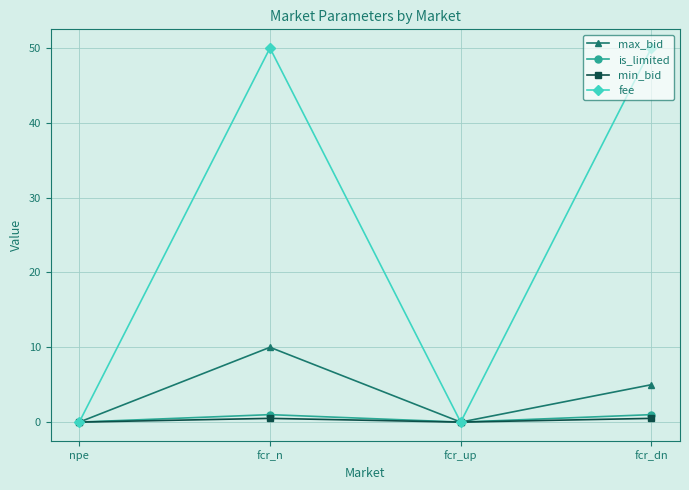

What is the difference between the max_bid values at npe and fcr_n?

10.0